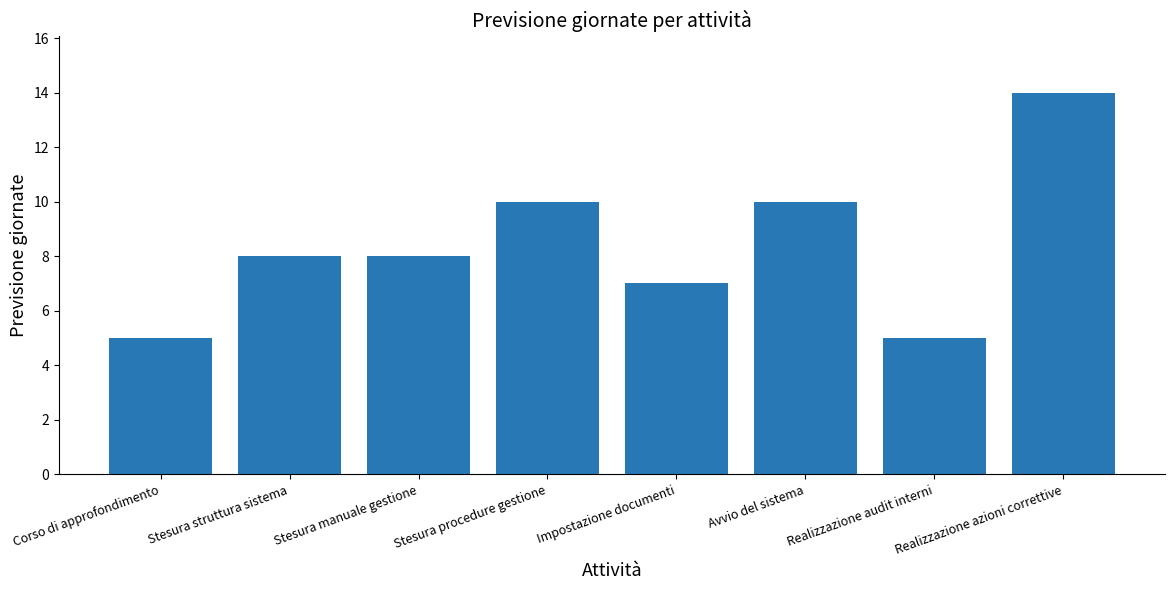

Is it true that the value at Stesura procedure gestione is 14?

False